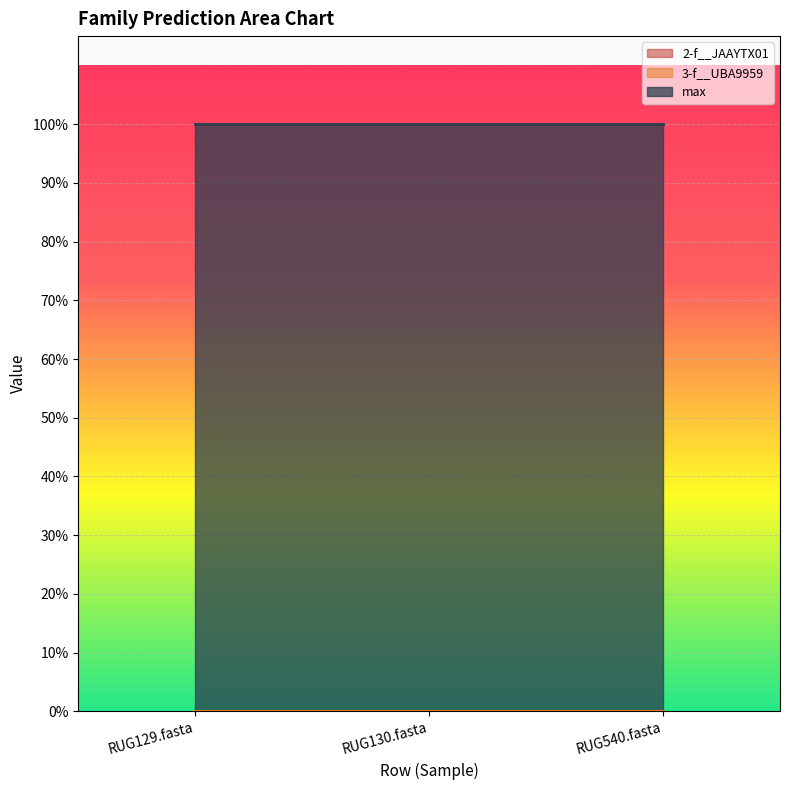

Rank the series by their maximum value, from lowest to highest.

2-f__JAAYTX01, 3-f__UBA9959, max